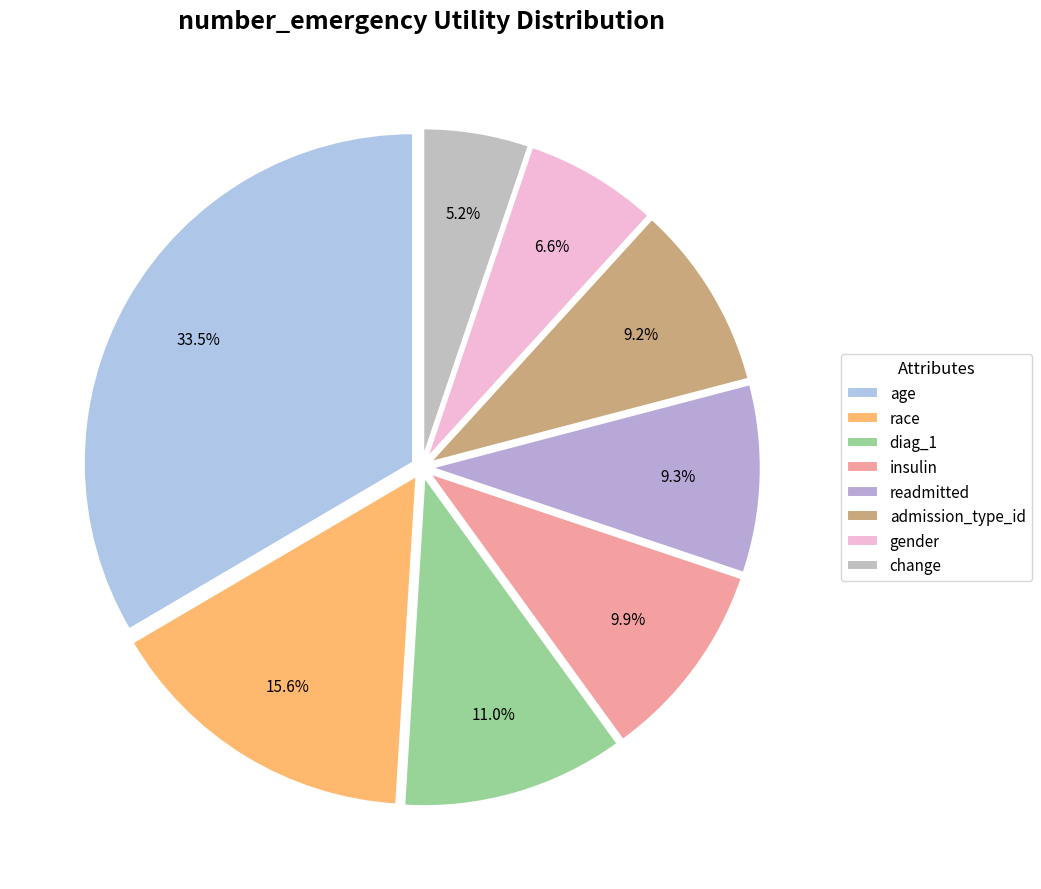

What percentage is the readmitted slice, to the nearest percent?

9%